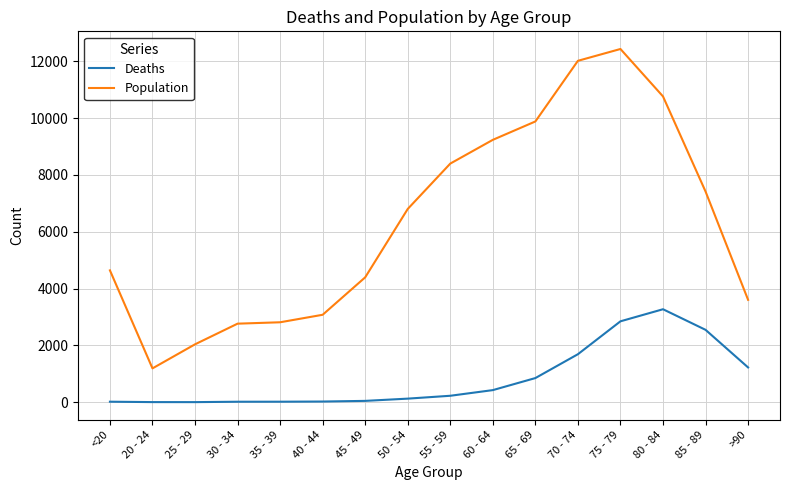

Between 60 - 64 and 80 - 84, which series saw the biggest shift?

Deaths